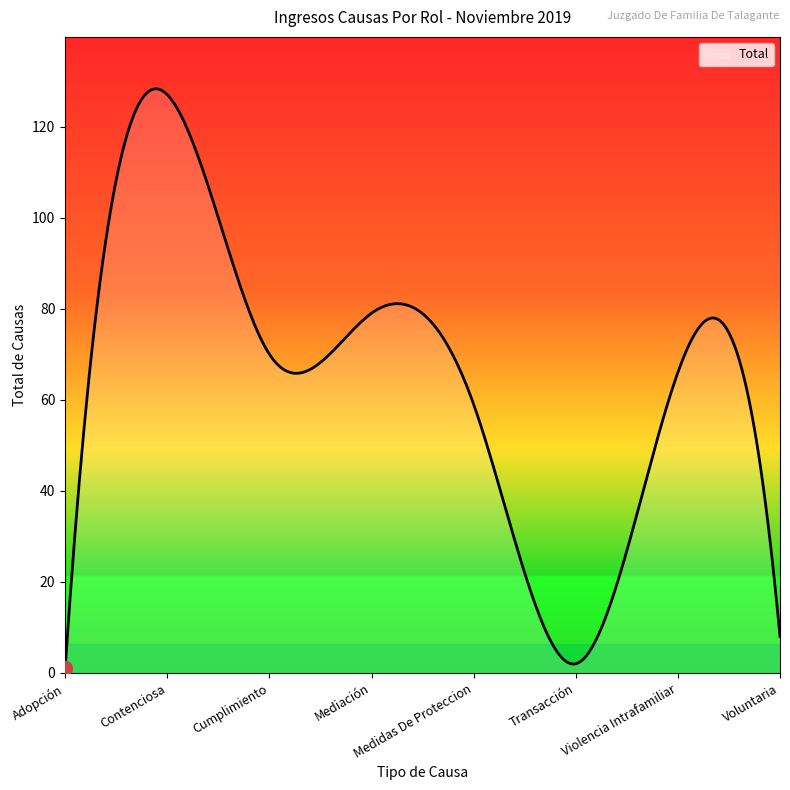

What is the difference between the maximum and minimum values?

127.3